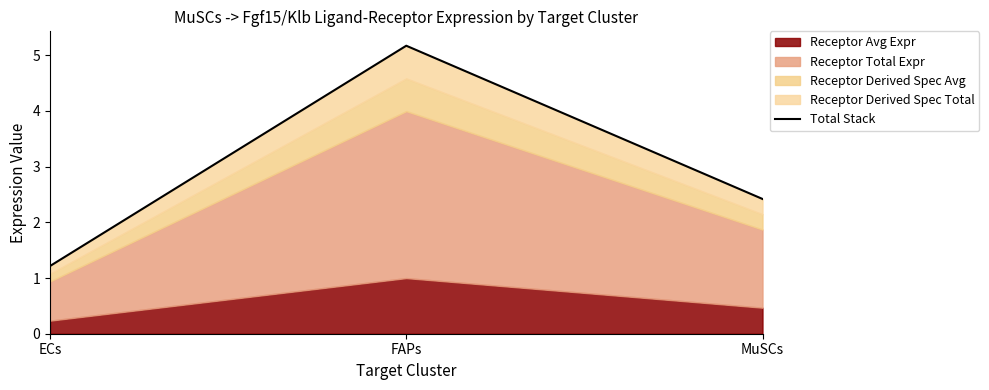

What position from the right is FAPs?

2